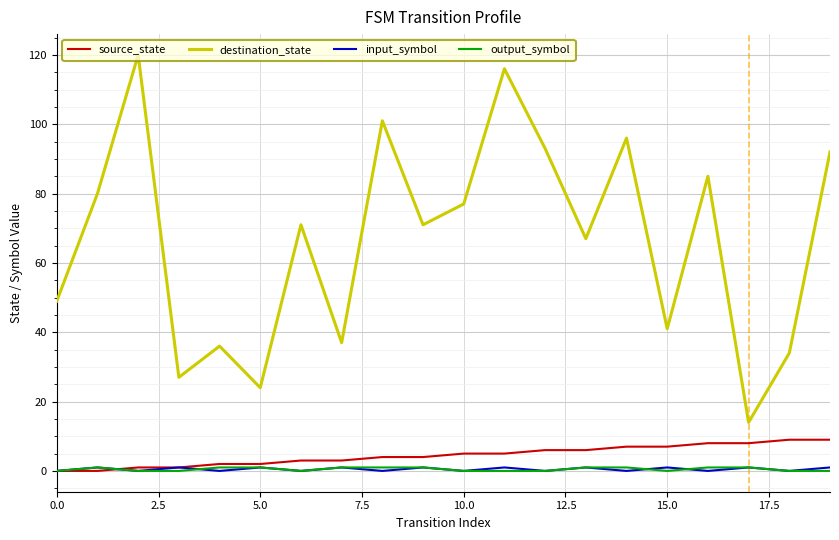

What is the maximum value shown in the chart?

120